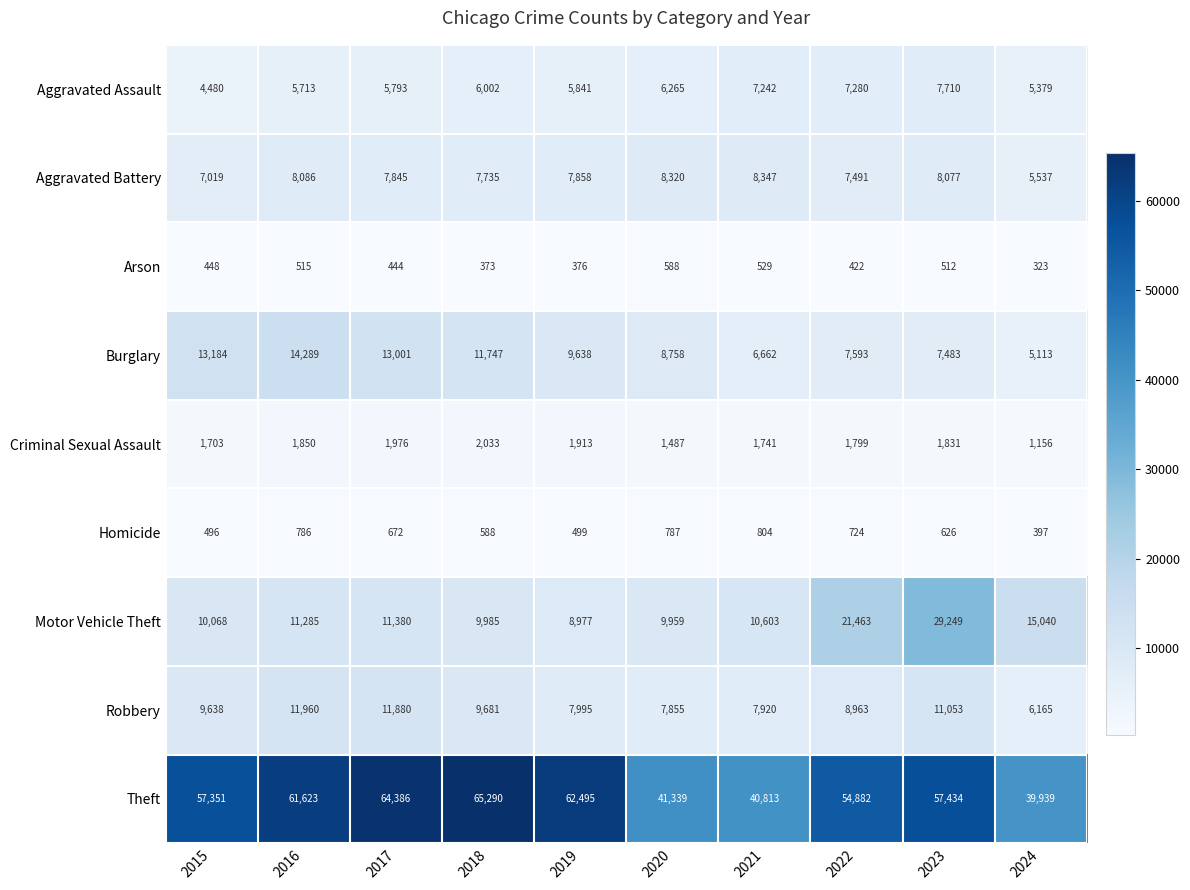

The Aggravated Assault series shows 5841 at 2019. True or false?

True